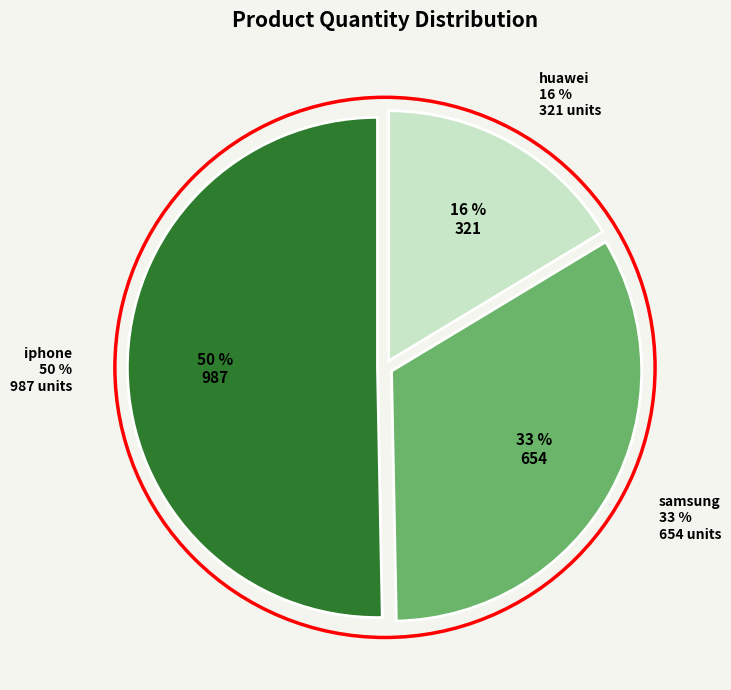

What is the largest slice in the pie chart?

iphone